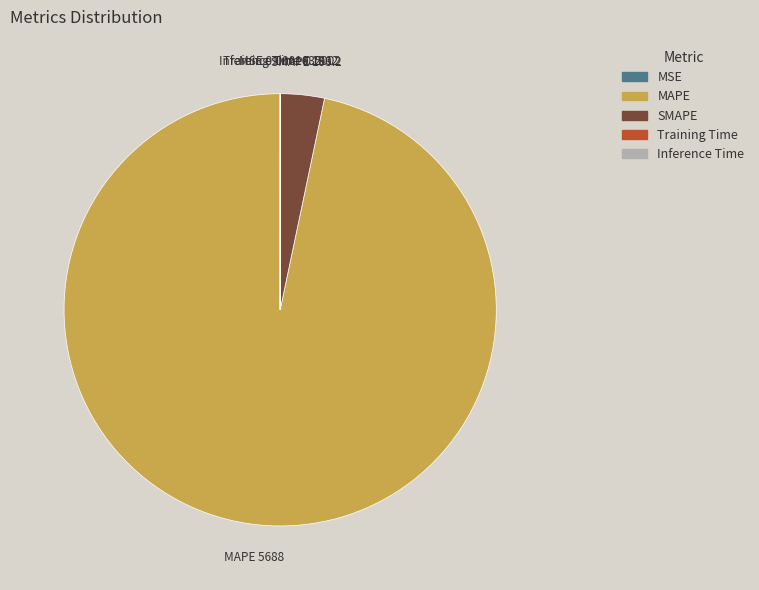

Does any single category account for the majority?

Yes